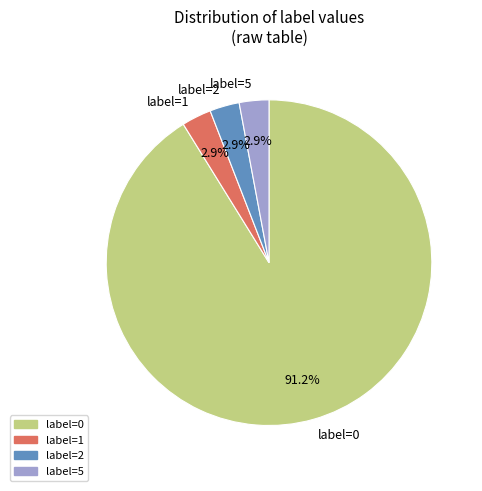

Does label=0 account for over 50% of the chart?

Yes